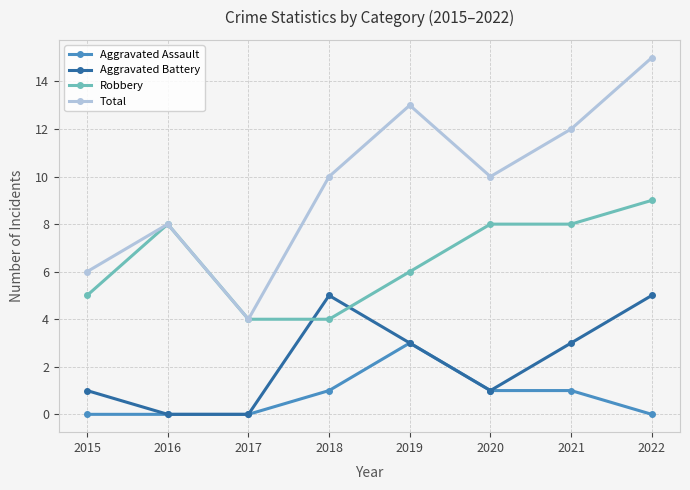

The Aggravated Assault series shows 0 at 2022. True or false?

True